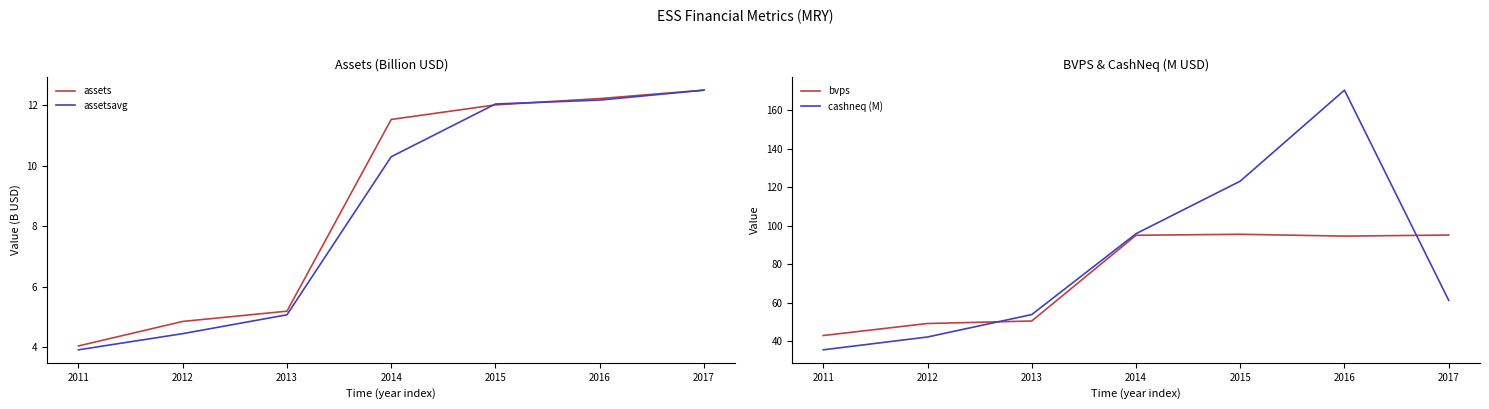

How many times do bvps and cashneq (M) cross each other?

2